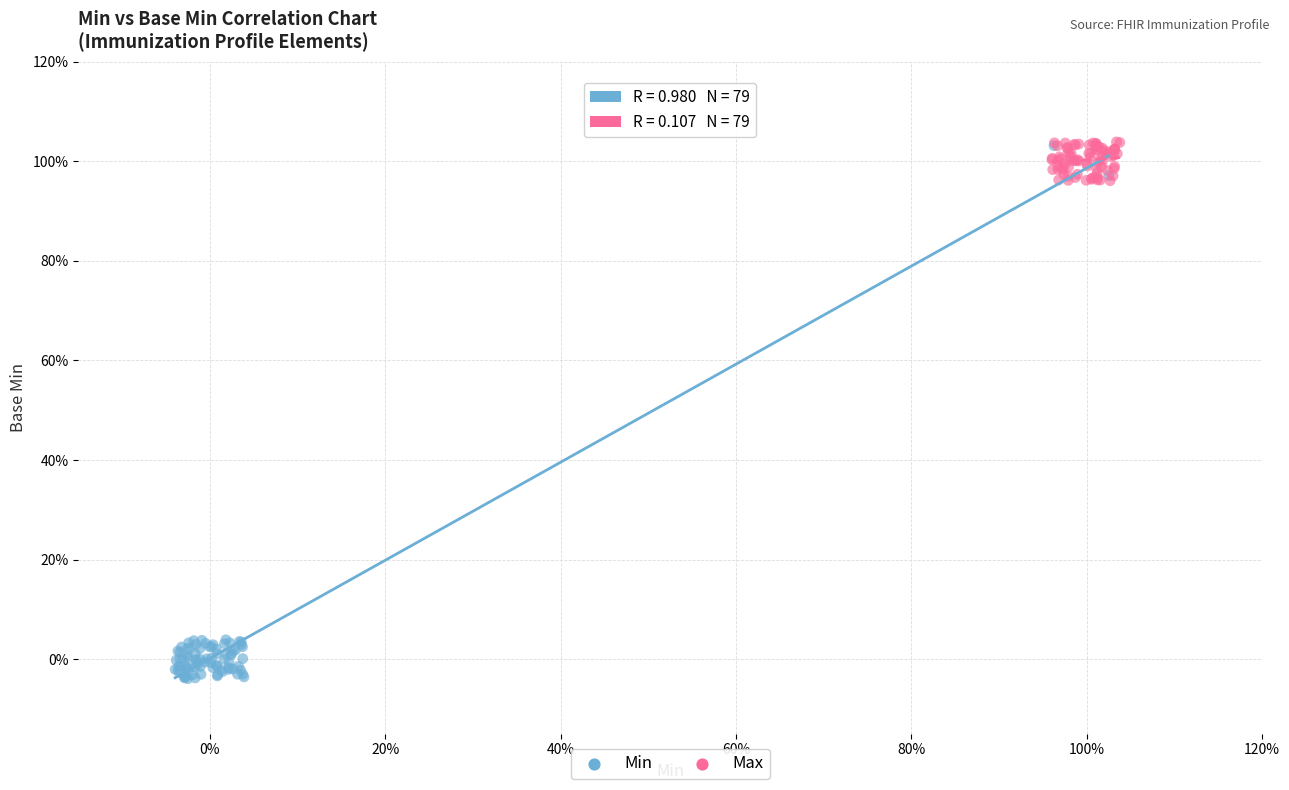

Which series reaches the minimum Y coordinate?

Min